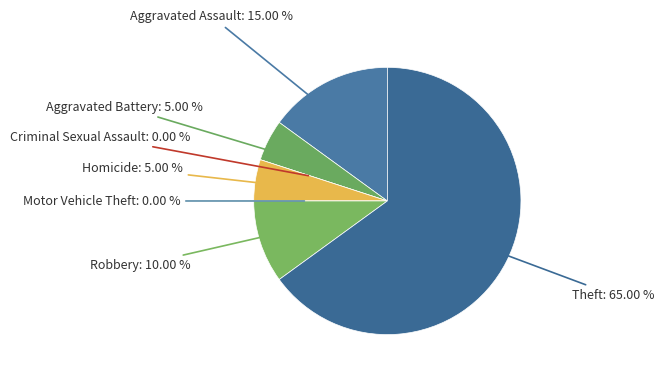

What is the smallest slice in the pie chart?

Criminal Sexual Assault